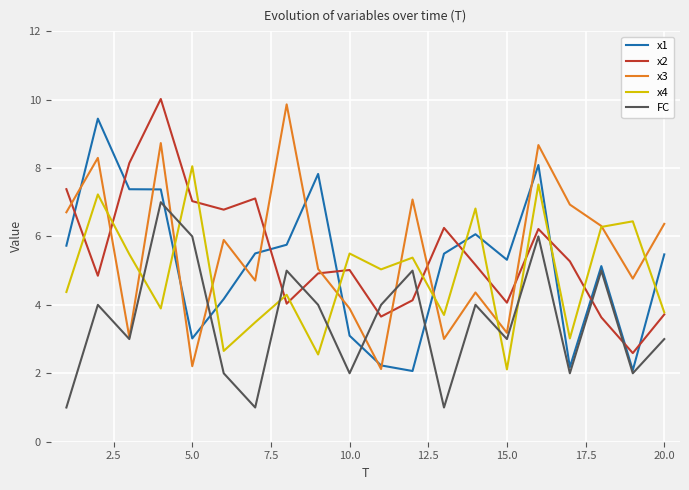

What is the minimum value shown in the chart?

1.0